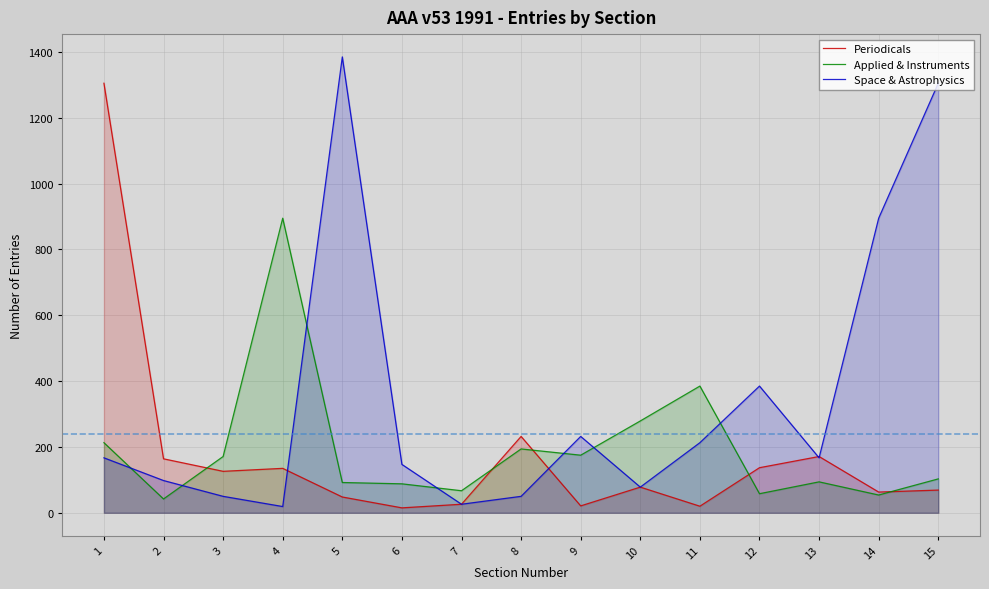

List the labels in order of Applied & Instruments value, smallest first.

2, 14, 12, 7, 6, 5, 13, 15, 3, 9, 8, 1, 10, 11, 4